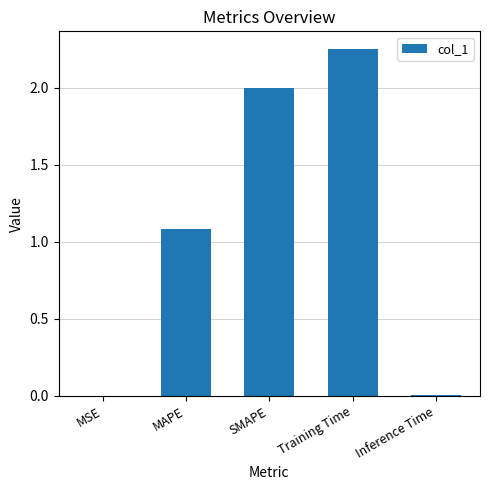

Are the bars horizontal?

No